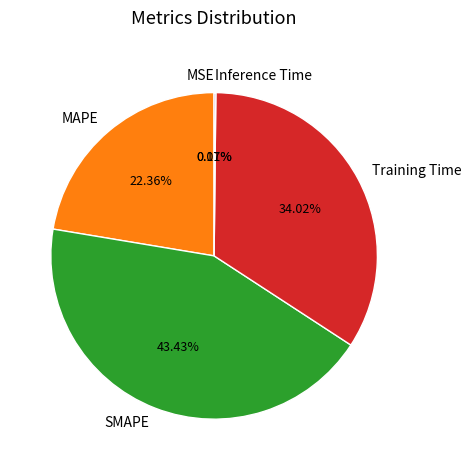

Which slice is the largest?

SMAPE